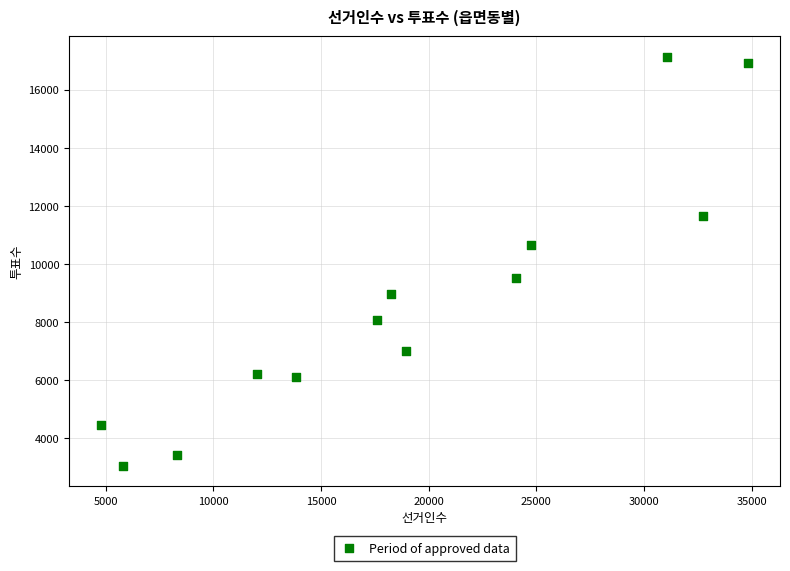

What is the range of X values (max minus min)?

30007